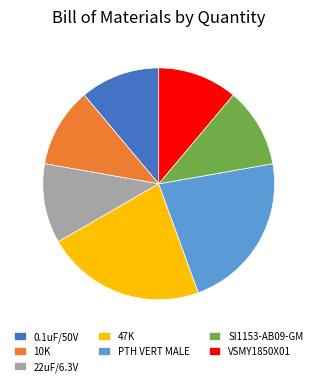

What is the ratio of the value at 47K to the value at PTH VERT MALE?

1.0